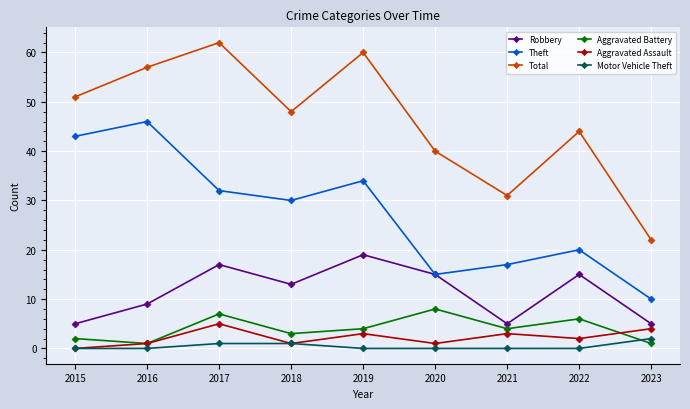

How many series are shown in this chart?

6